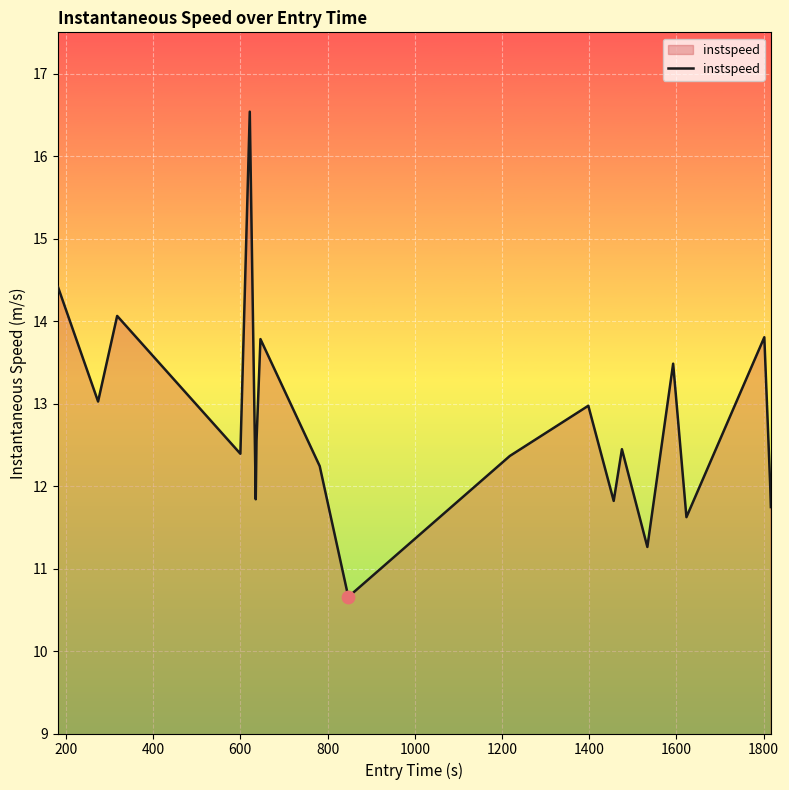

What is the difference between the maximum and minimum values?

5.9